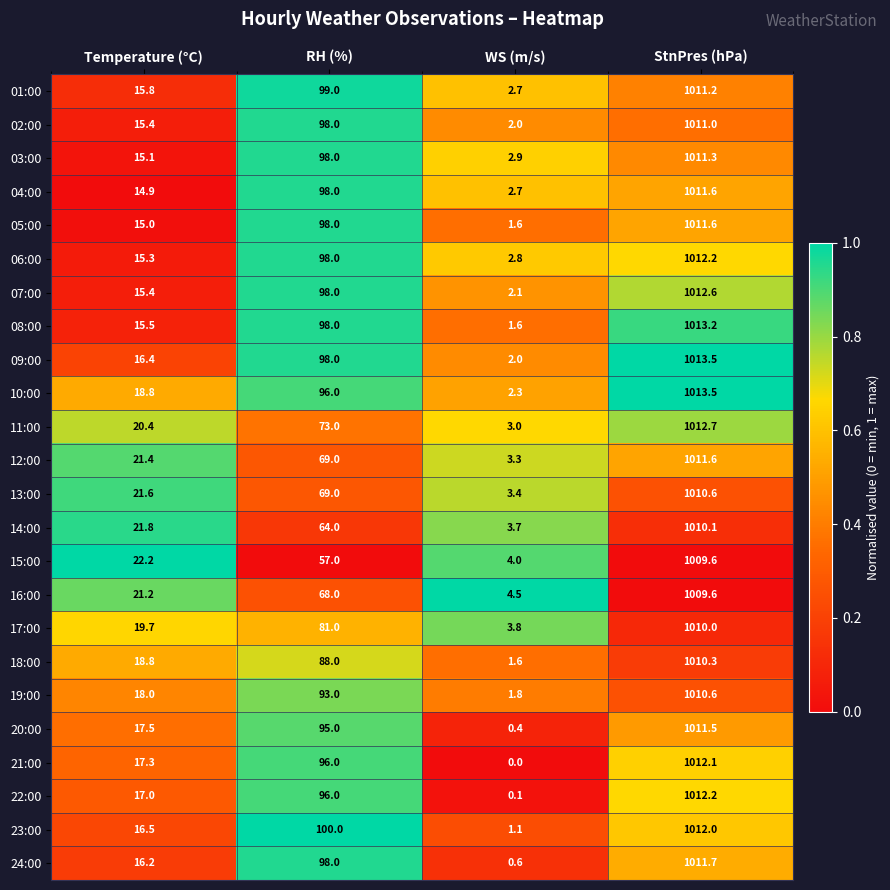

At which category does the chart reach its peak across all series?

StnPres (hPa)